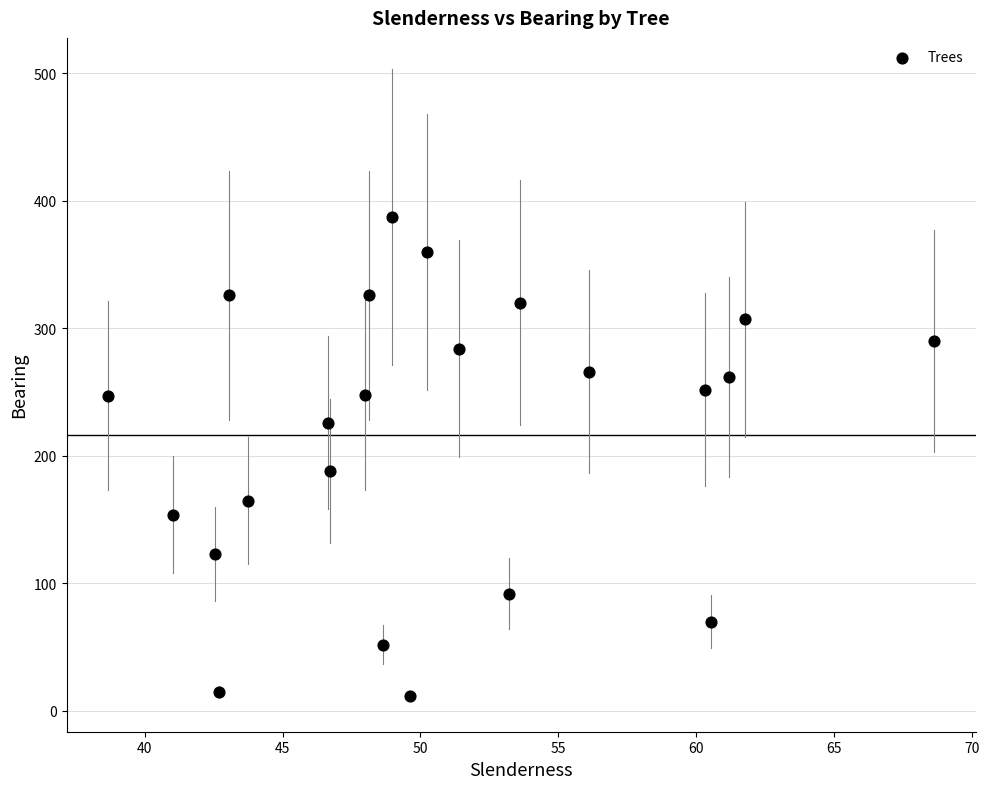

What is the range of Y values (max minus min)?

375